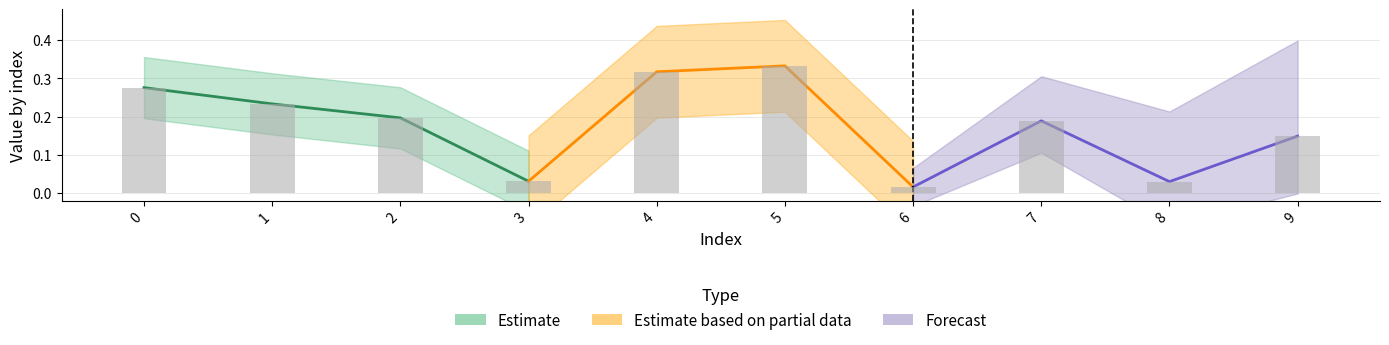

Reading right to left, extract all data points from this chart.

Estimate: 0.0	0.2	0.2	0.3
Estimate based on partial data: 0.0	0.3	0.3	0.0
Forecast: 0.1	0.0	0.2	0.0